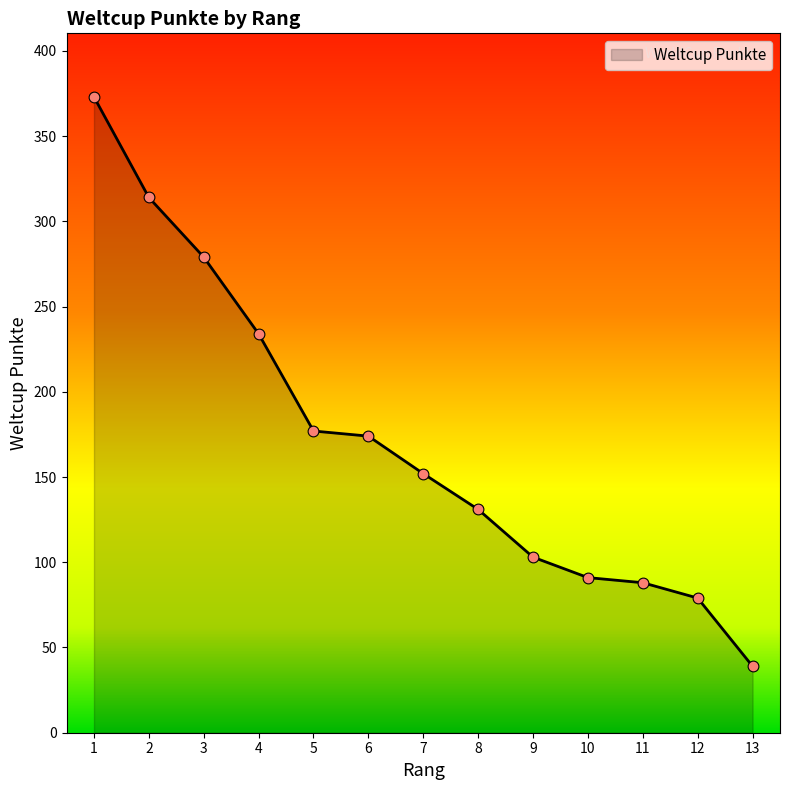

Which has a higher value, 5 or 9?

5